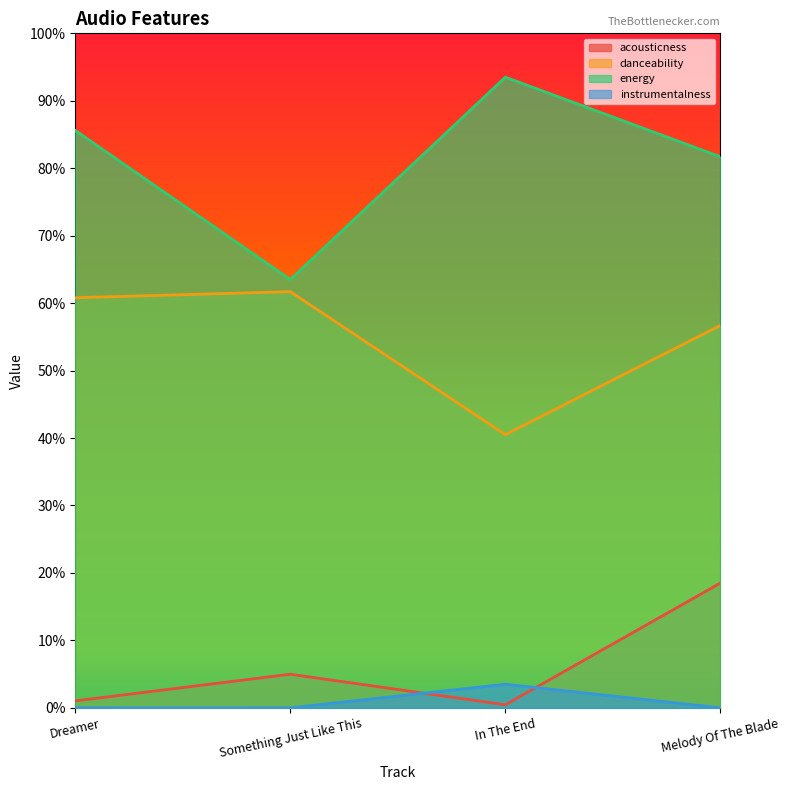

True or false: energy and instrumentalness intersect in this chart.

False